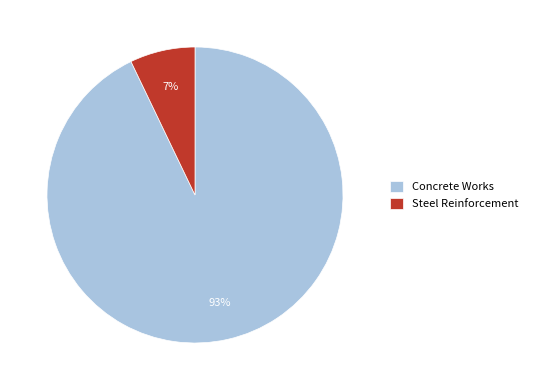

Is it true that Concrete Works is 86% of the pie?

False